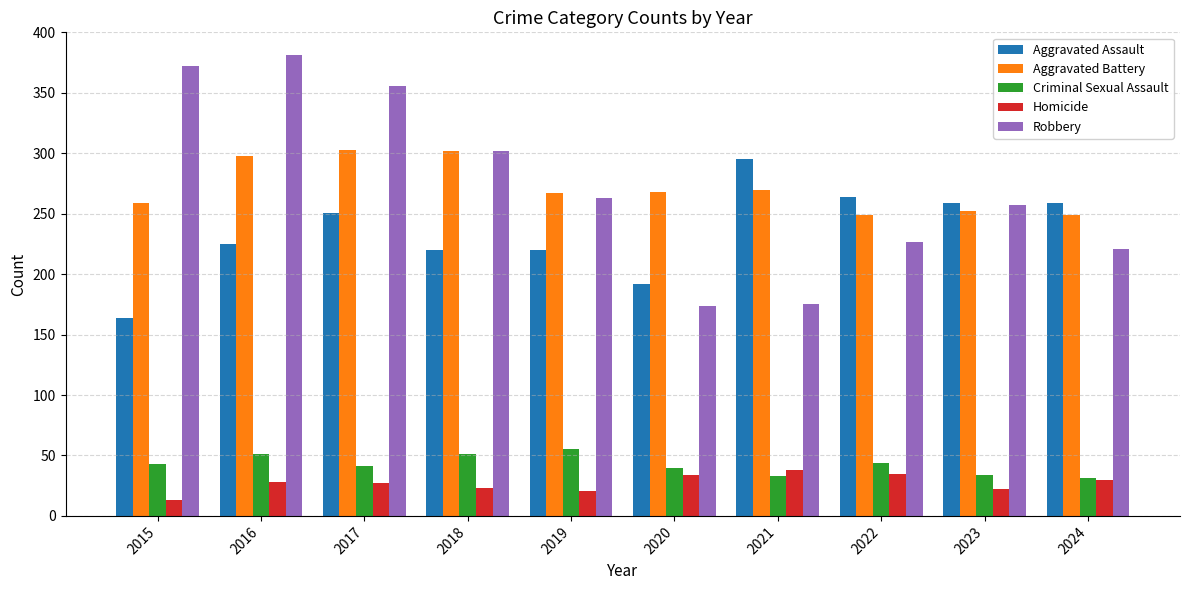

Rank the series at 2020 from lowest to highest value.

Homicide, Criminal Sexual Assault, Robbery, Aggravated Assault, Aggravated Battery